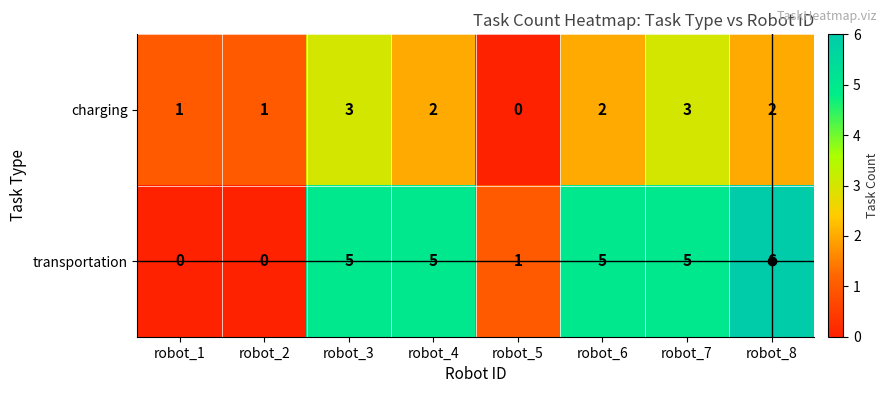

Rank the series at robot_4 from highest to lowest value.

transportation, charging